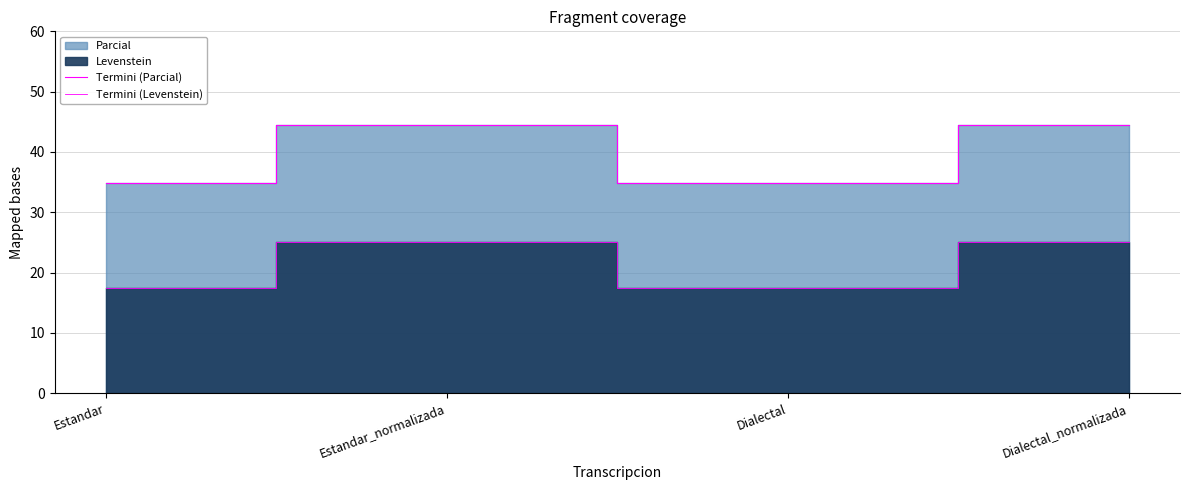

How many lines are shown in the chart?

2